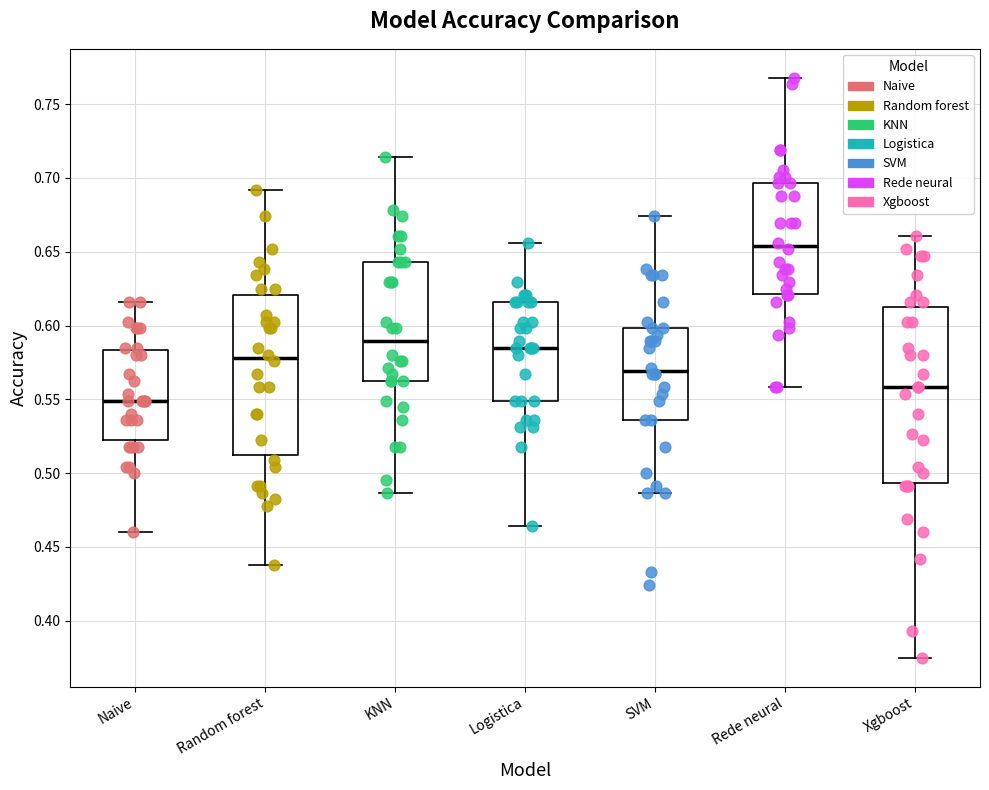

Comparing the boxes themselves (not the whiskers), which one is the tallest?

Xgboost